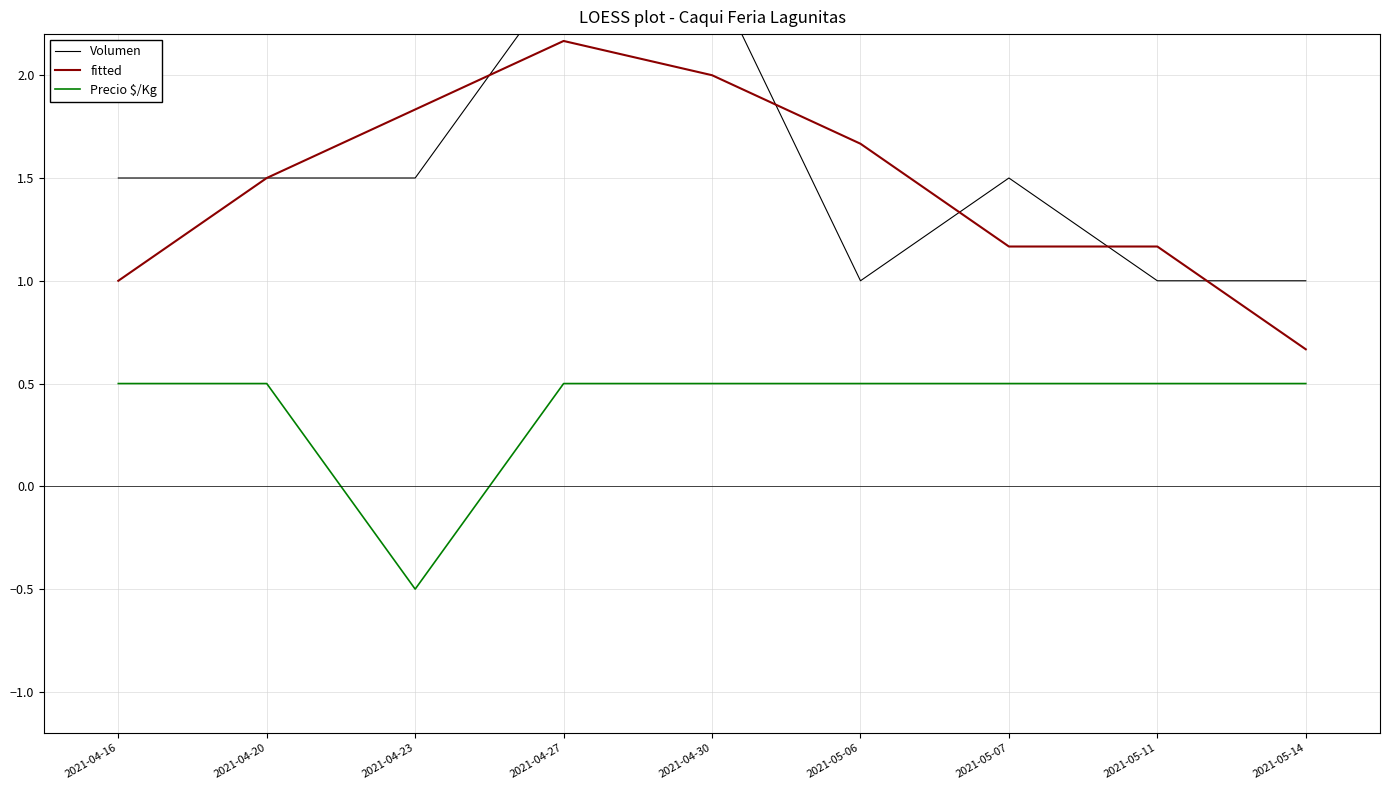

Which category has the lowest value in the Volumen series?

2021-05-06